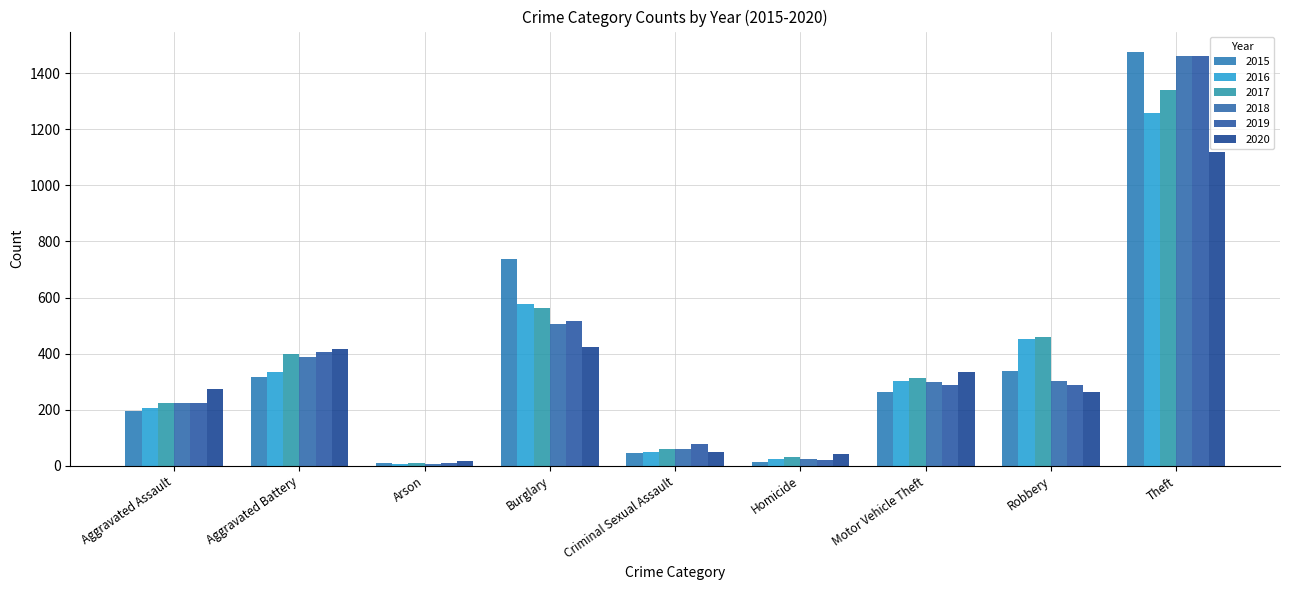

What is the average value of the 2017 series?

378